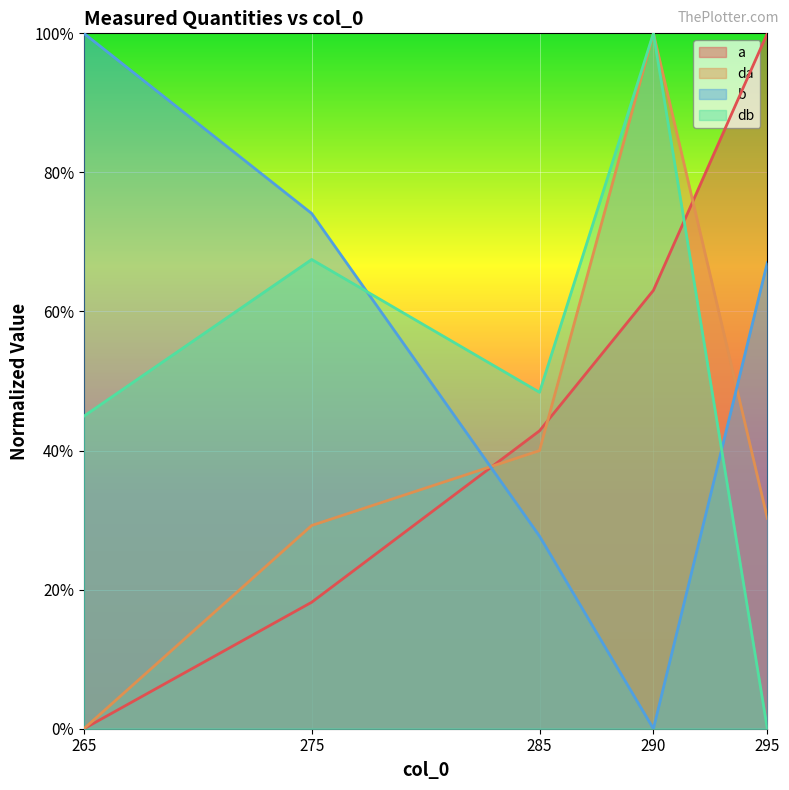

Is it true that a equals 0.6 at 290?

True